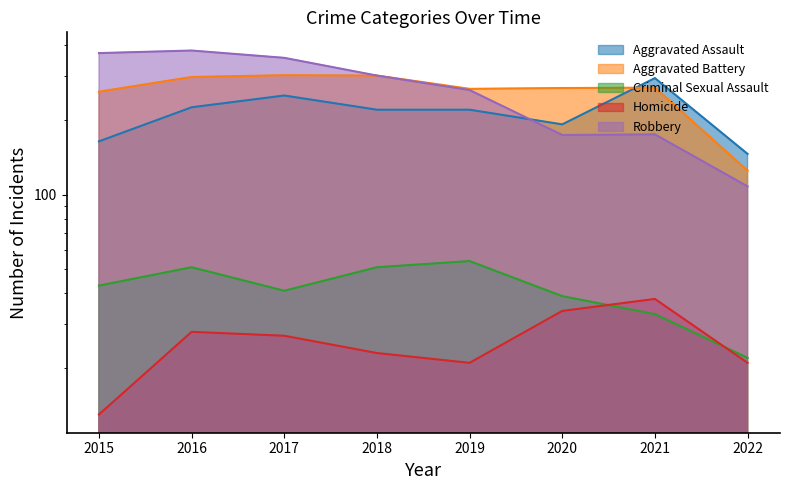

What is the average value of the Aggravated Battery series?

262